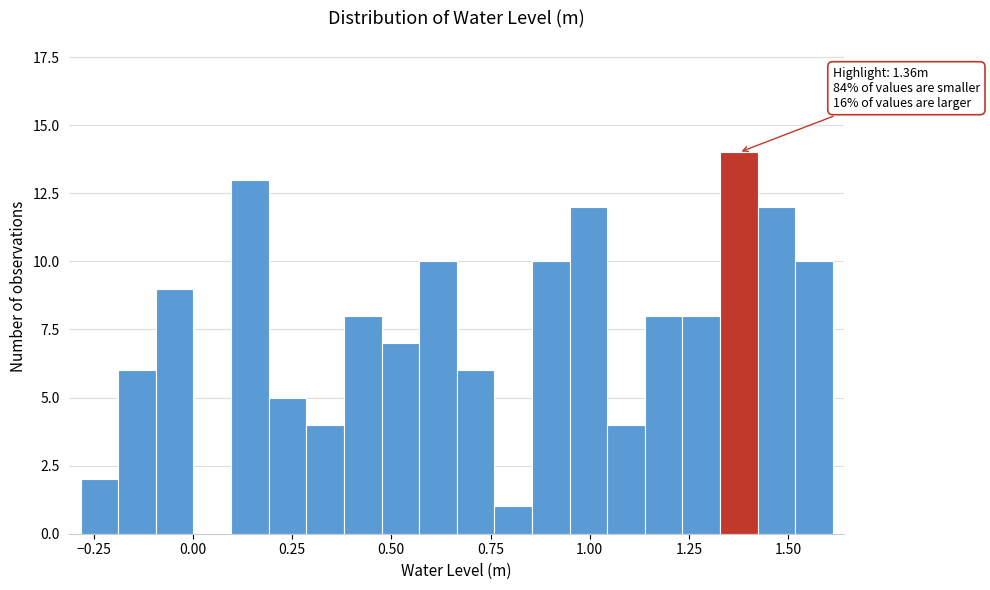

Around what value on the x-axis is the tallest bar? Give the approximate position of its centre, as read against the axis.

1.40